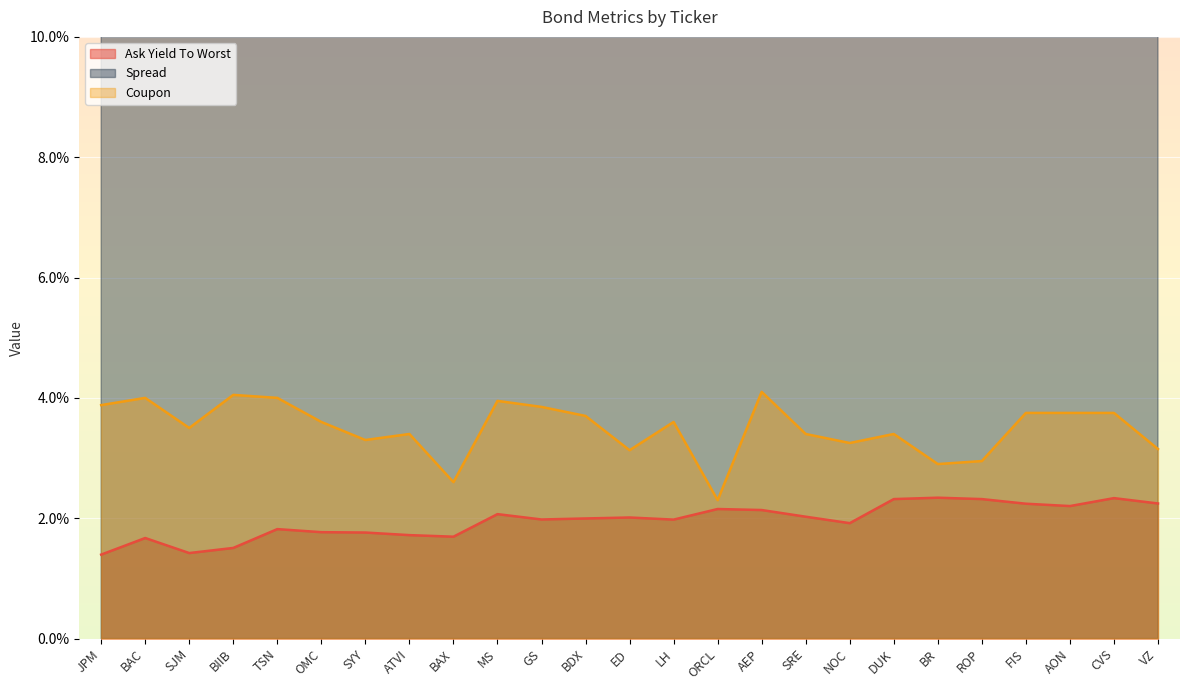

List the series in order of their peak value, lowest first.

Ask Yield To Worst, Coupon, Spread